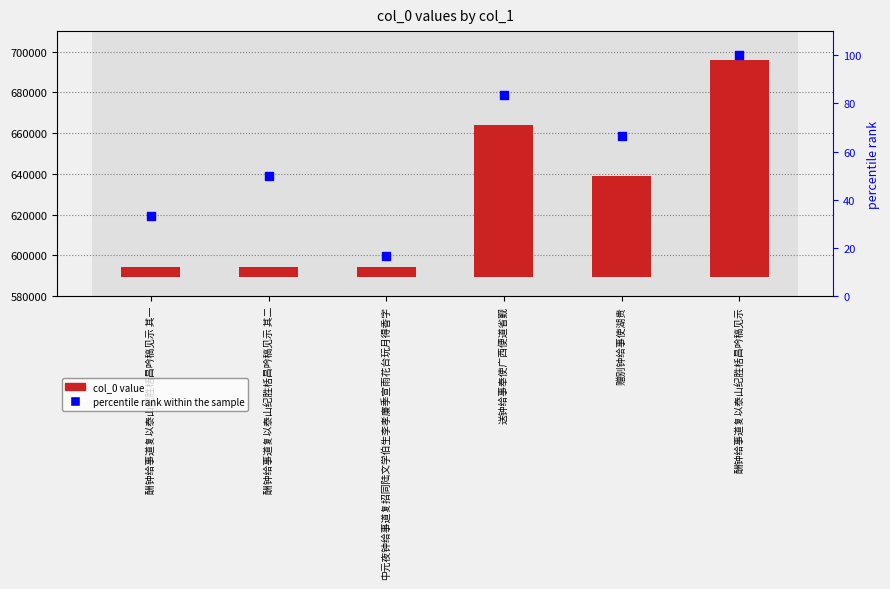

Which series has the largest total across all categories?

col_0 value